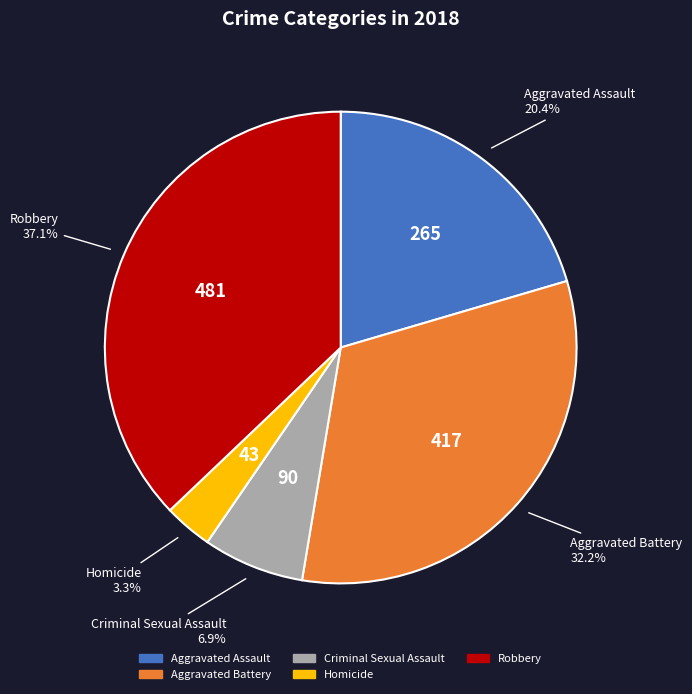

How many slices are in this pie chart?

5